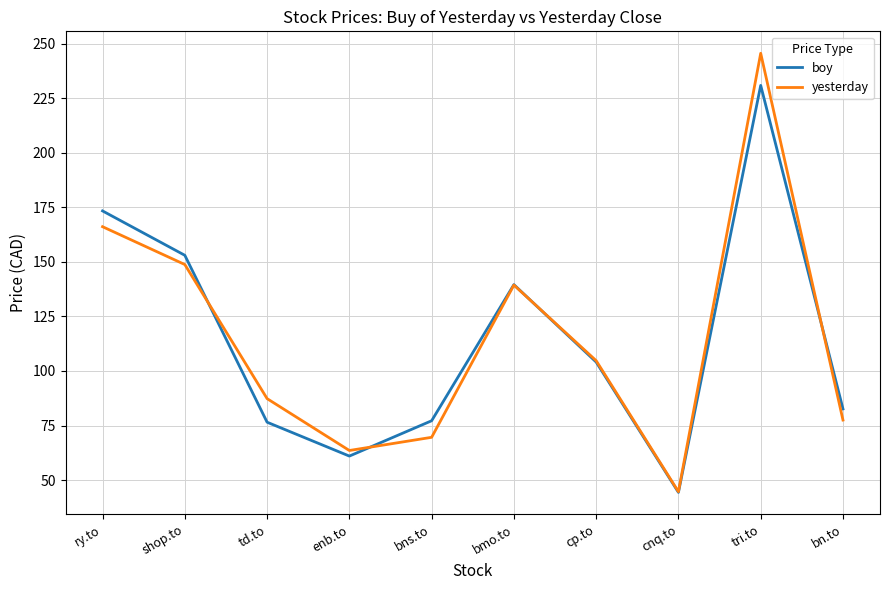

At tri.to, list the series in order from largest to smallest.

yesterday, boy